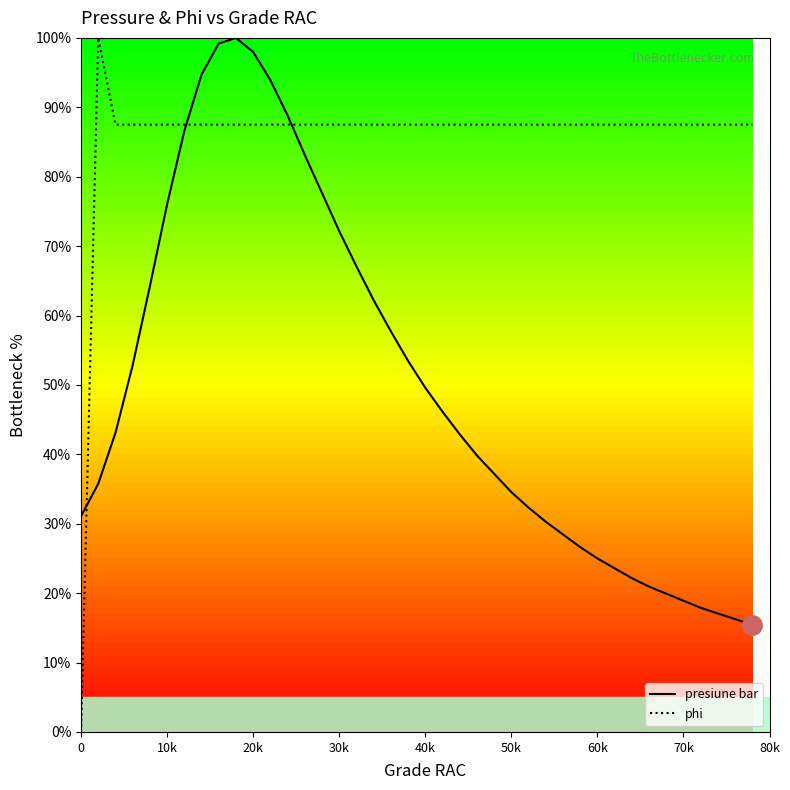

What is the total value across all series at 30k?

159.7